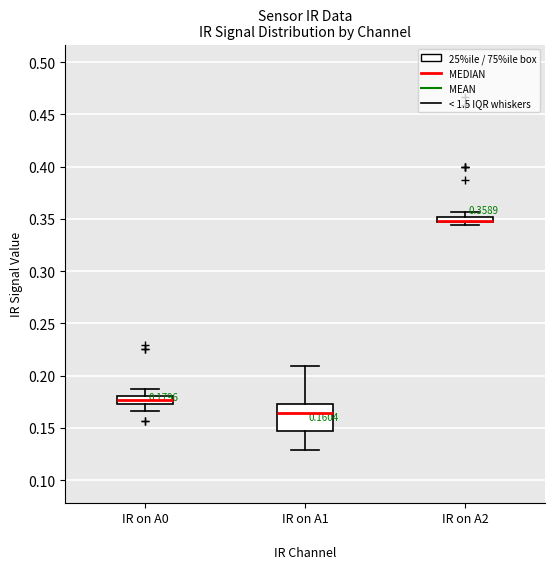

Comparing the boxes themselves (not the whiskers), which one is the tallest?

IR on A1